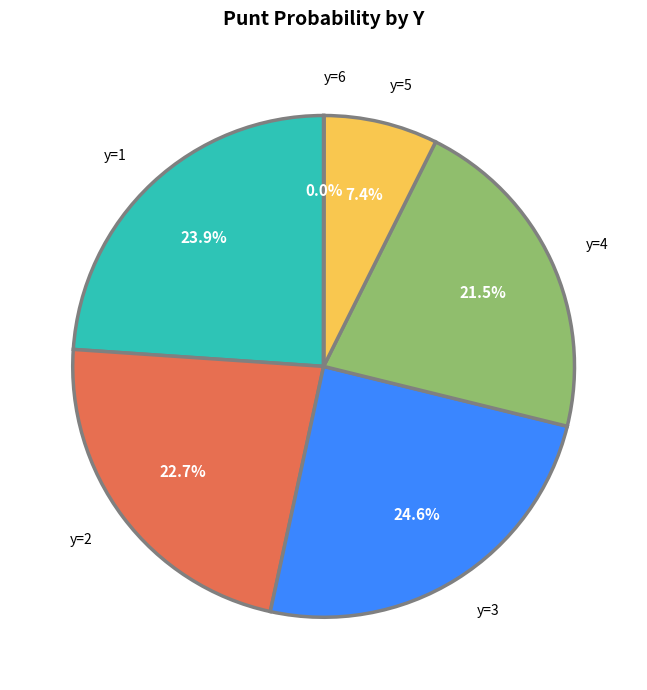

What percentage do y=3 and y=1 together represent?

48.5%